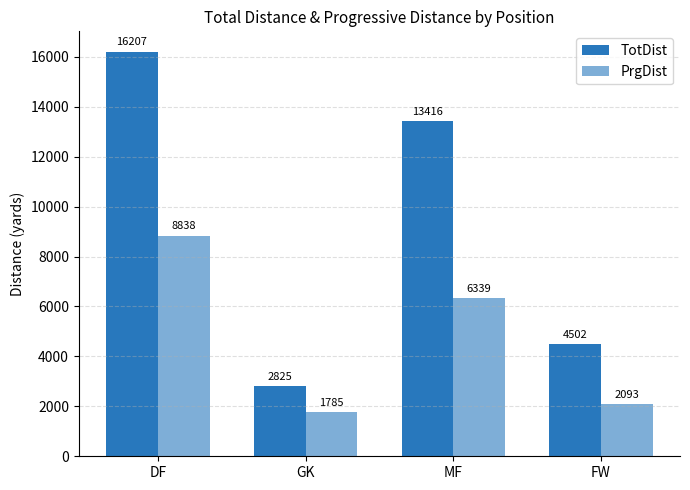

Does the chart contain stacked bars?

No